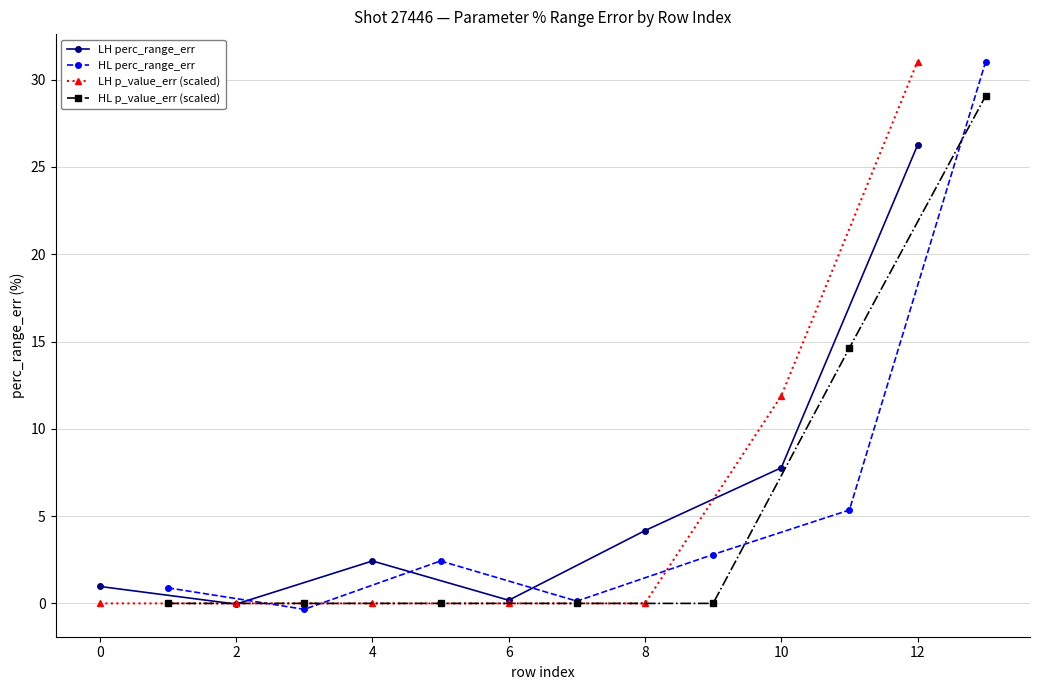

What is the highest value of the LH p_value_err (scaled) series?

31.0